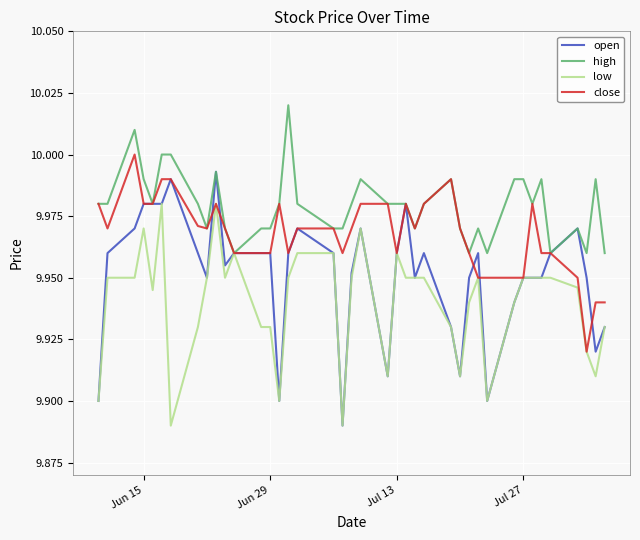

At how many categories does at least one series exceed 9?

40